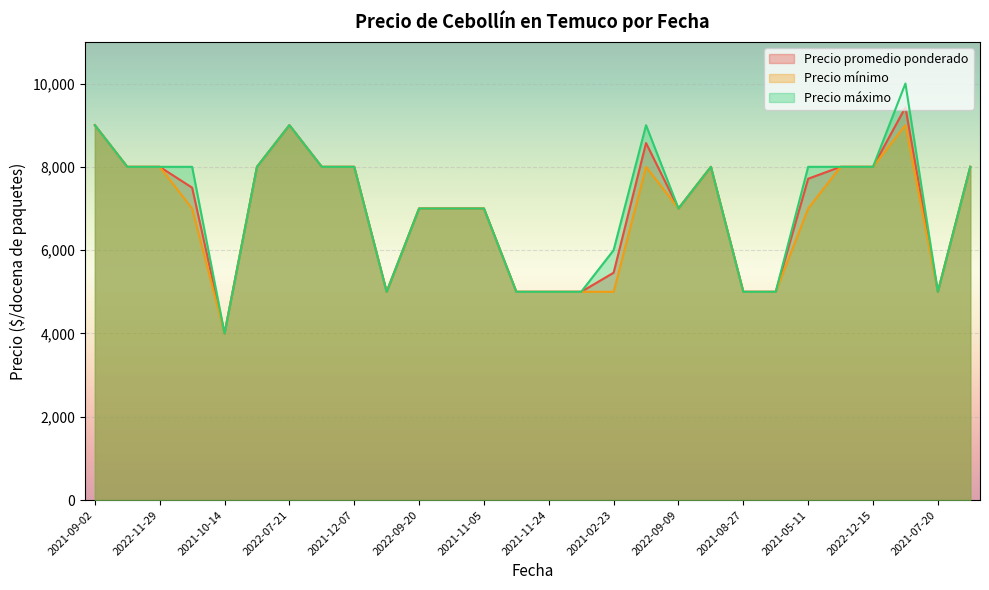

What is the total value across all series at 2022-07-21?

27000